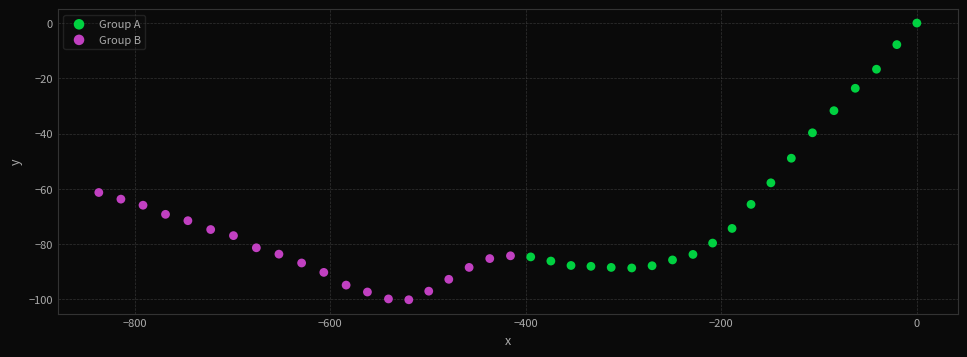

What are all the series names shown in the legend?

Group A, Group B